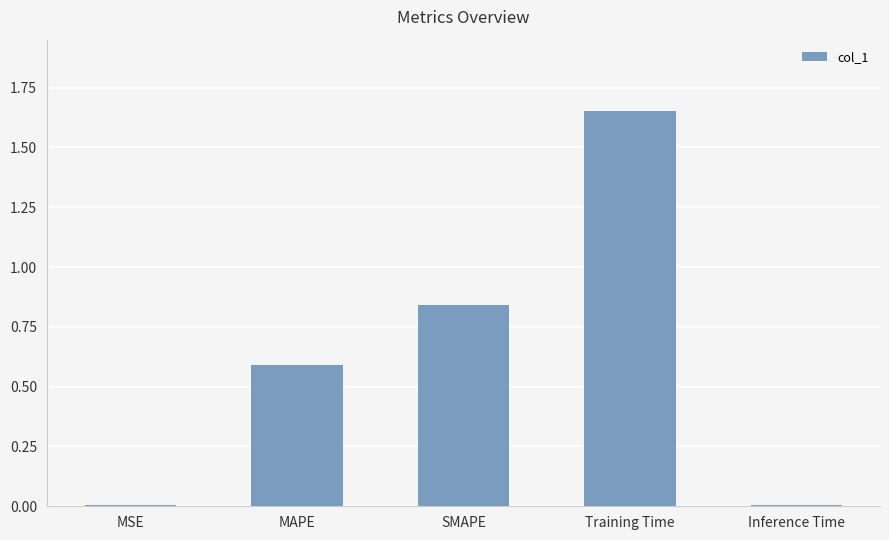

What is the label of the 1st bar from the left?

MSE